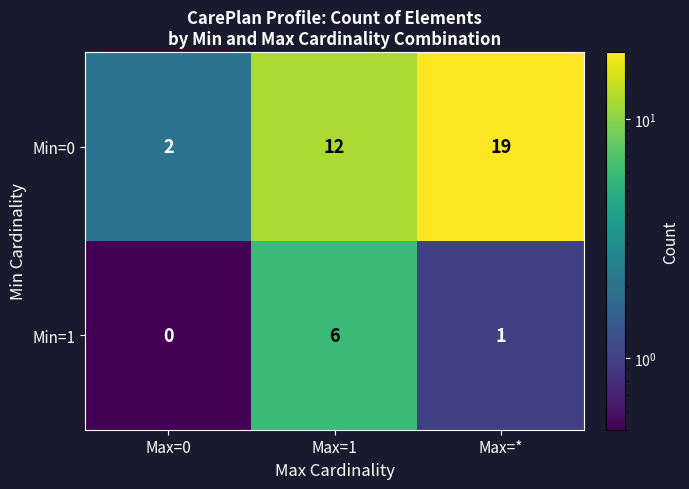

The Min=0 series shows 9 at Max=*. True or false?

False